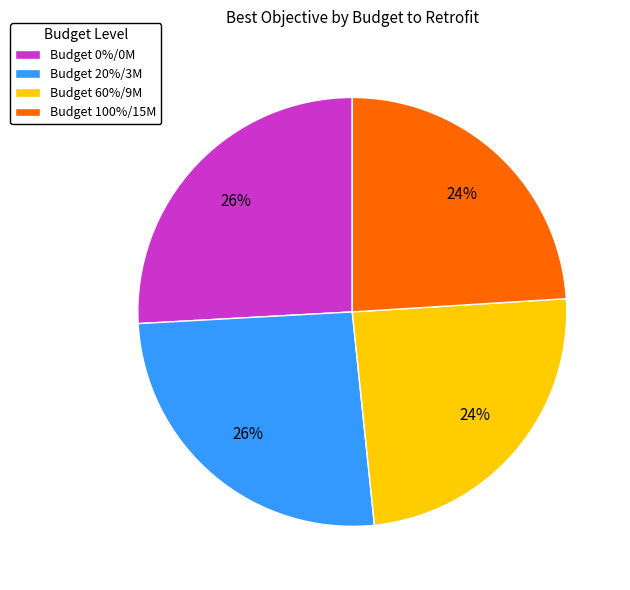

To the nearest percent, what is the combined percentage of Budget 0%/0M and Budget 20%/3M?

52%